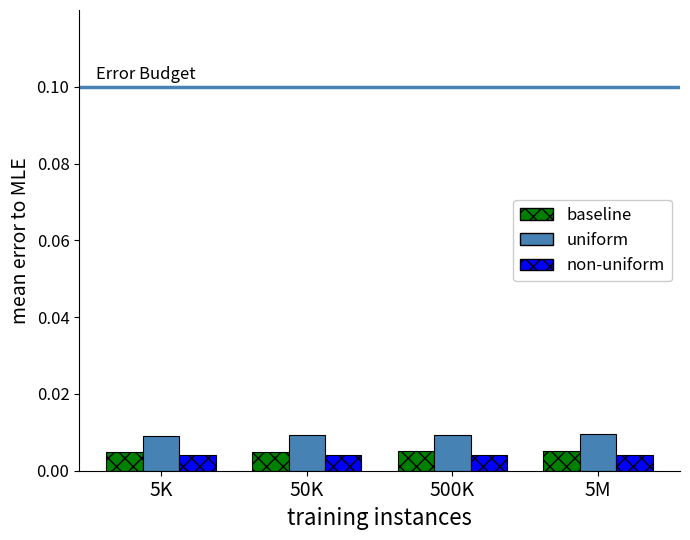

Is the value of uniform at 500K greater than the value of non-uniform at 50K?

Yes